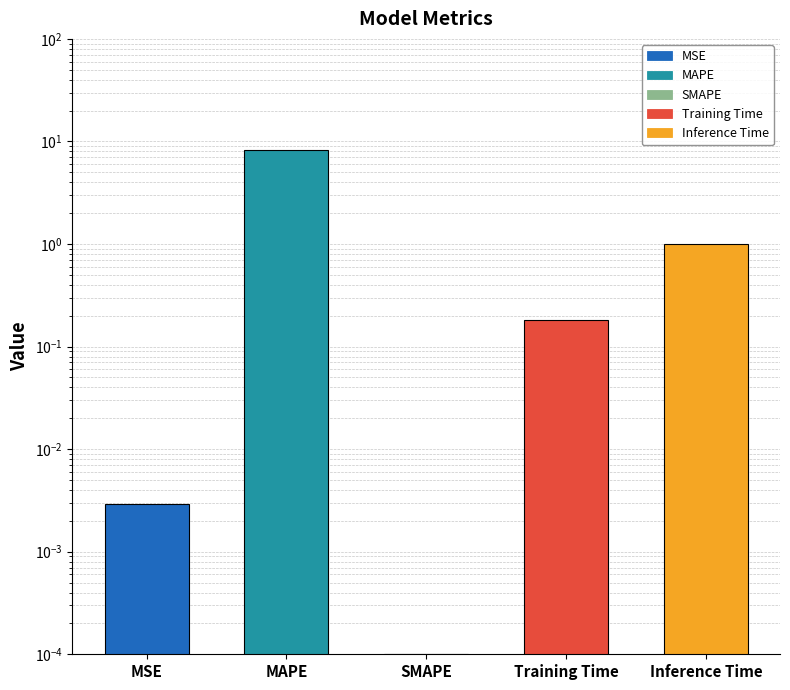

What is the label of the 3rd bar from the left?

SMAPE